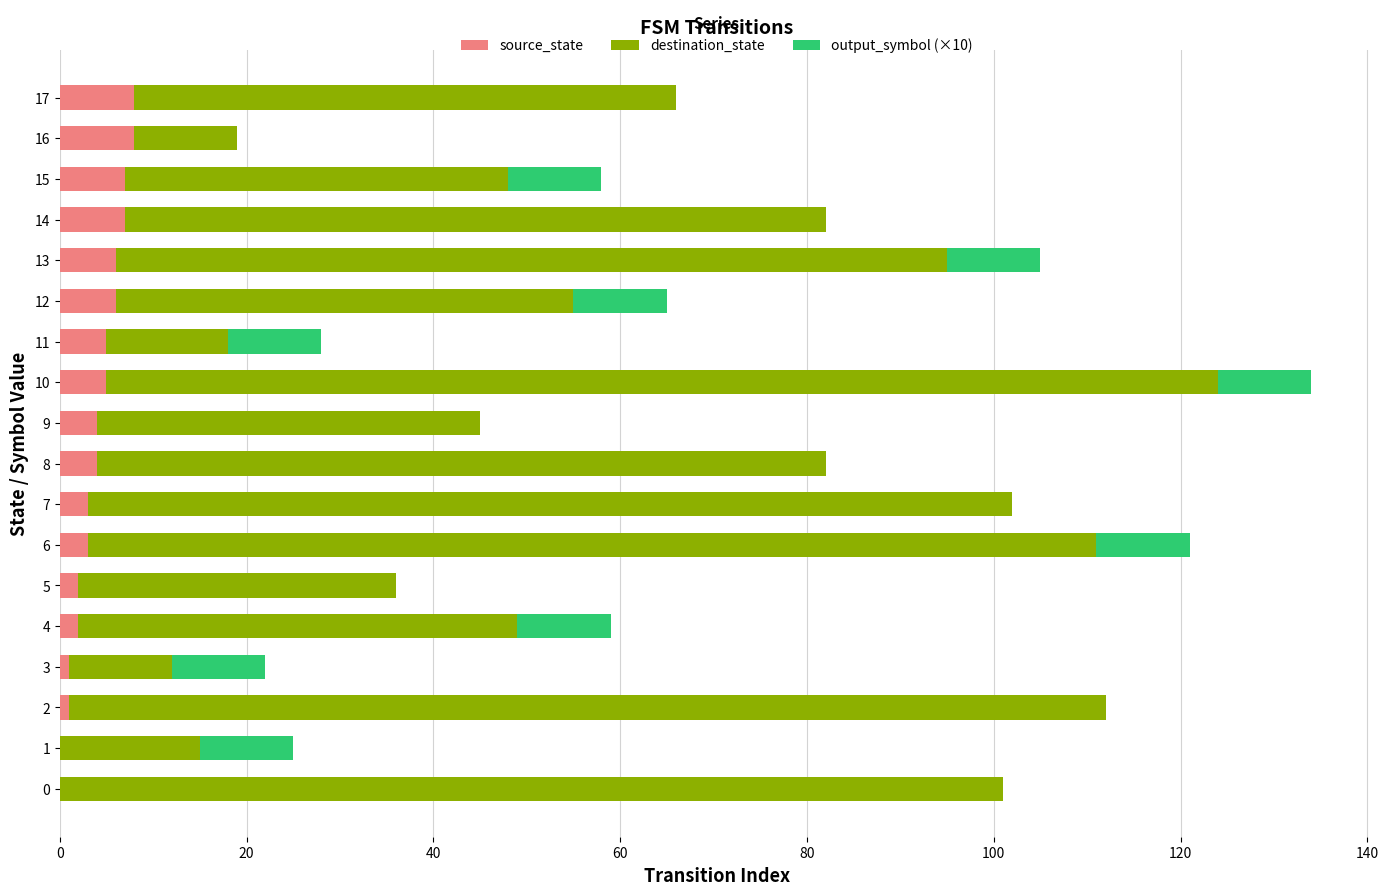

The value of source_state at 10 is 5. True or false?

True